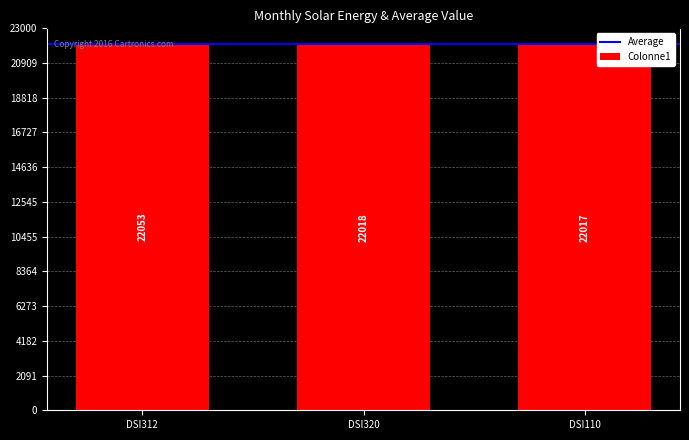

How many categories are shown in the chart?

3